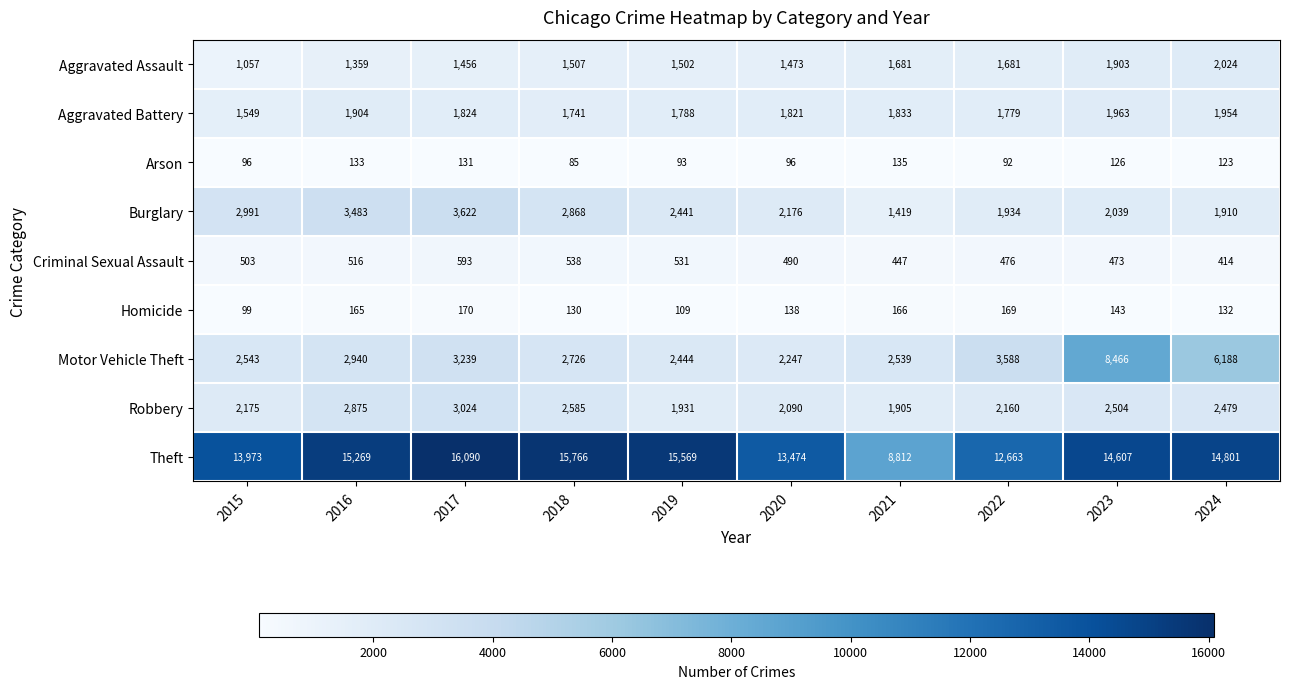

Is the value of Aggravated Assault at 2018 greater than the value of Homicide at 2019?

Yes